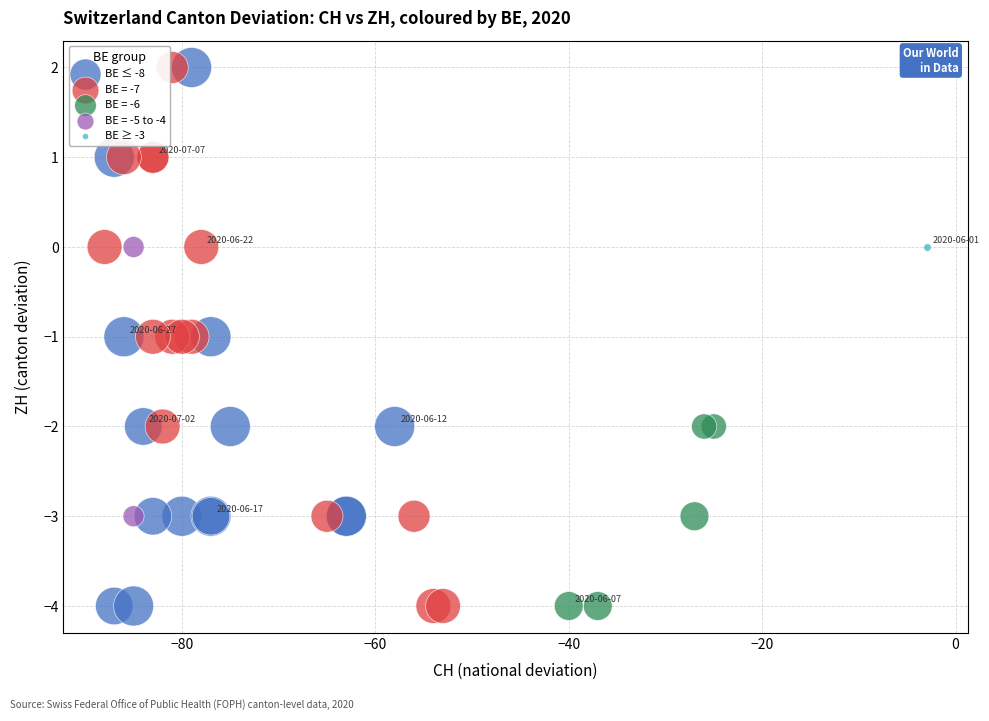

What are all the series names shown in the legend?

BE ≤ -8, BE = -7, BE = -6, BE = -5 to -4, BE ≥ -3